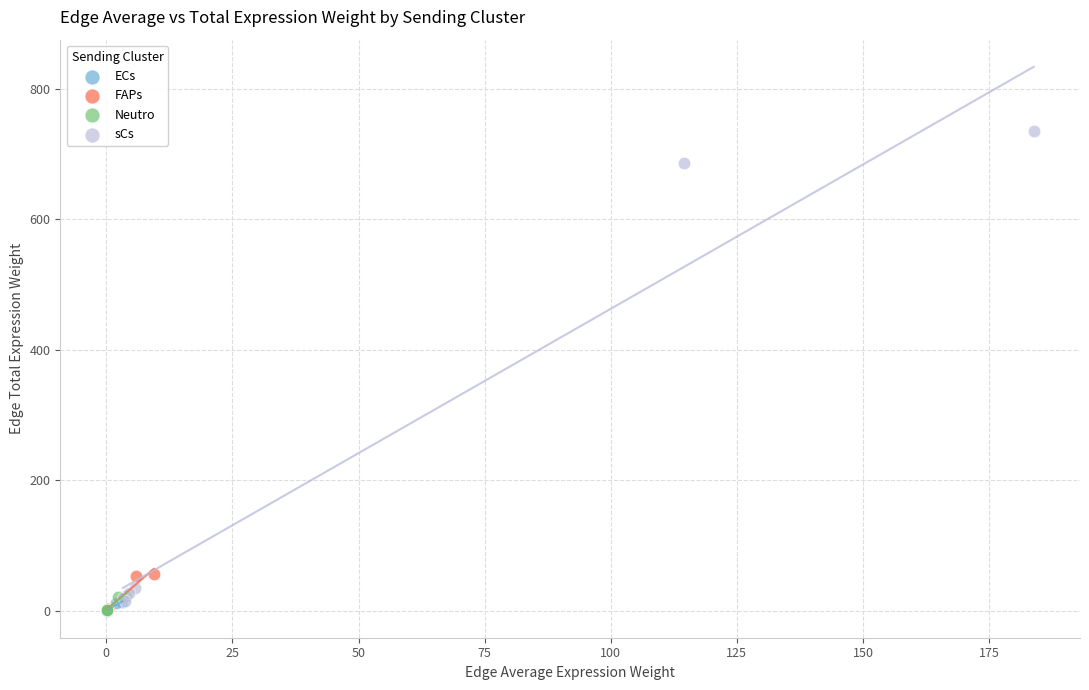

Which series reaches the maximum Y coordinate?

sCs